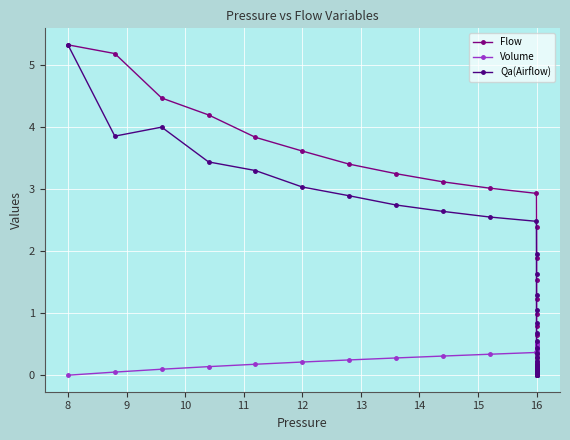

Between 27 and 13, which is larger?

13